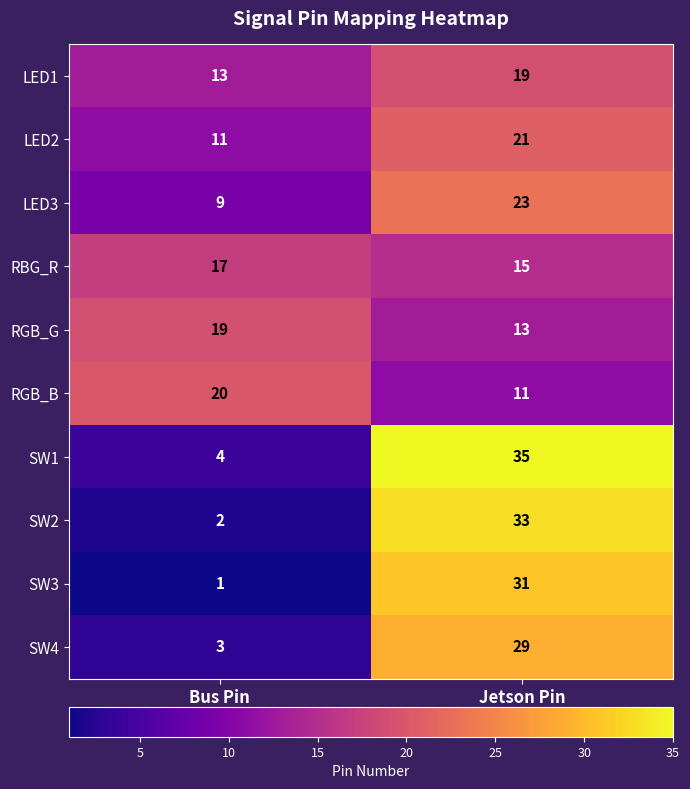

Is it true that RGB_B equals 5 at Jetson Pin?

False